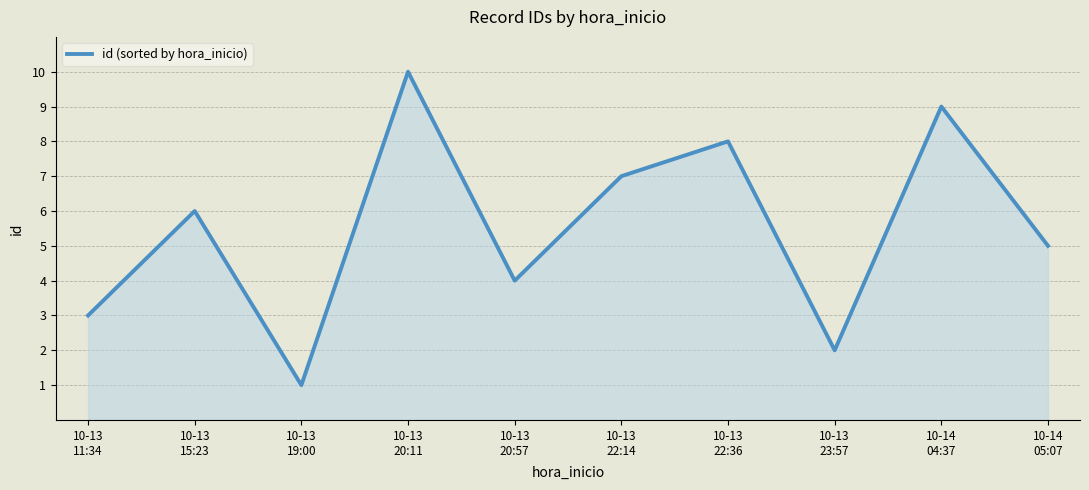

What is the difference between the maximum and minimum values?

9